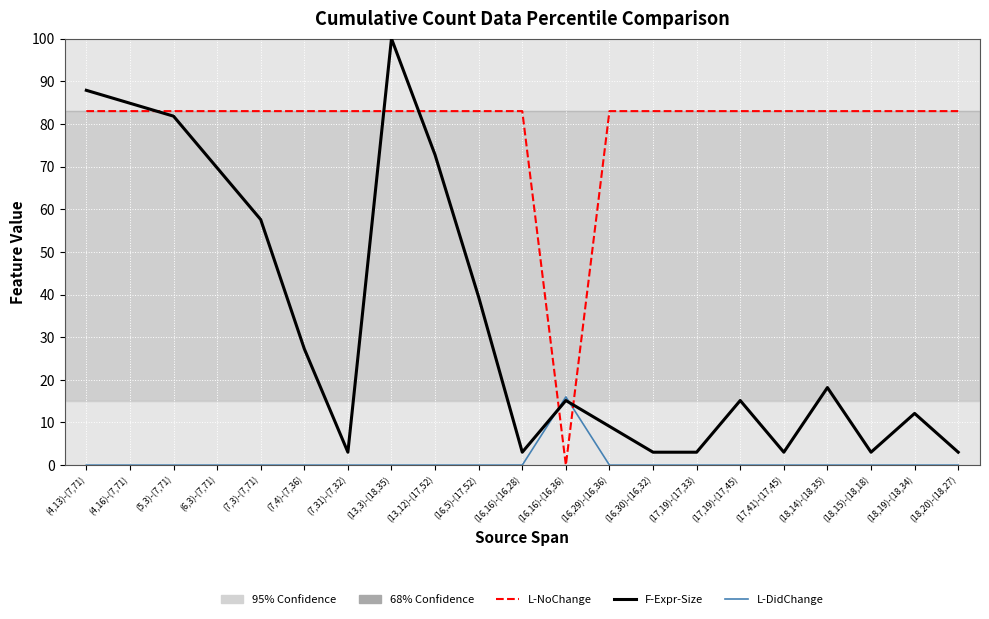

At which category is the sum across all series the highest?

(13,3)-(18,35)